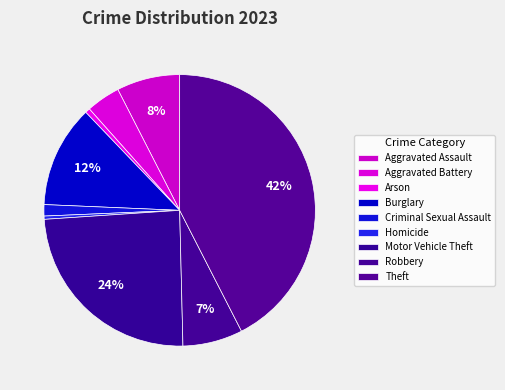

To the nearest percent, what is the combined percentage of Burglary and Homicide?

13%